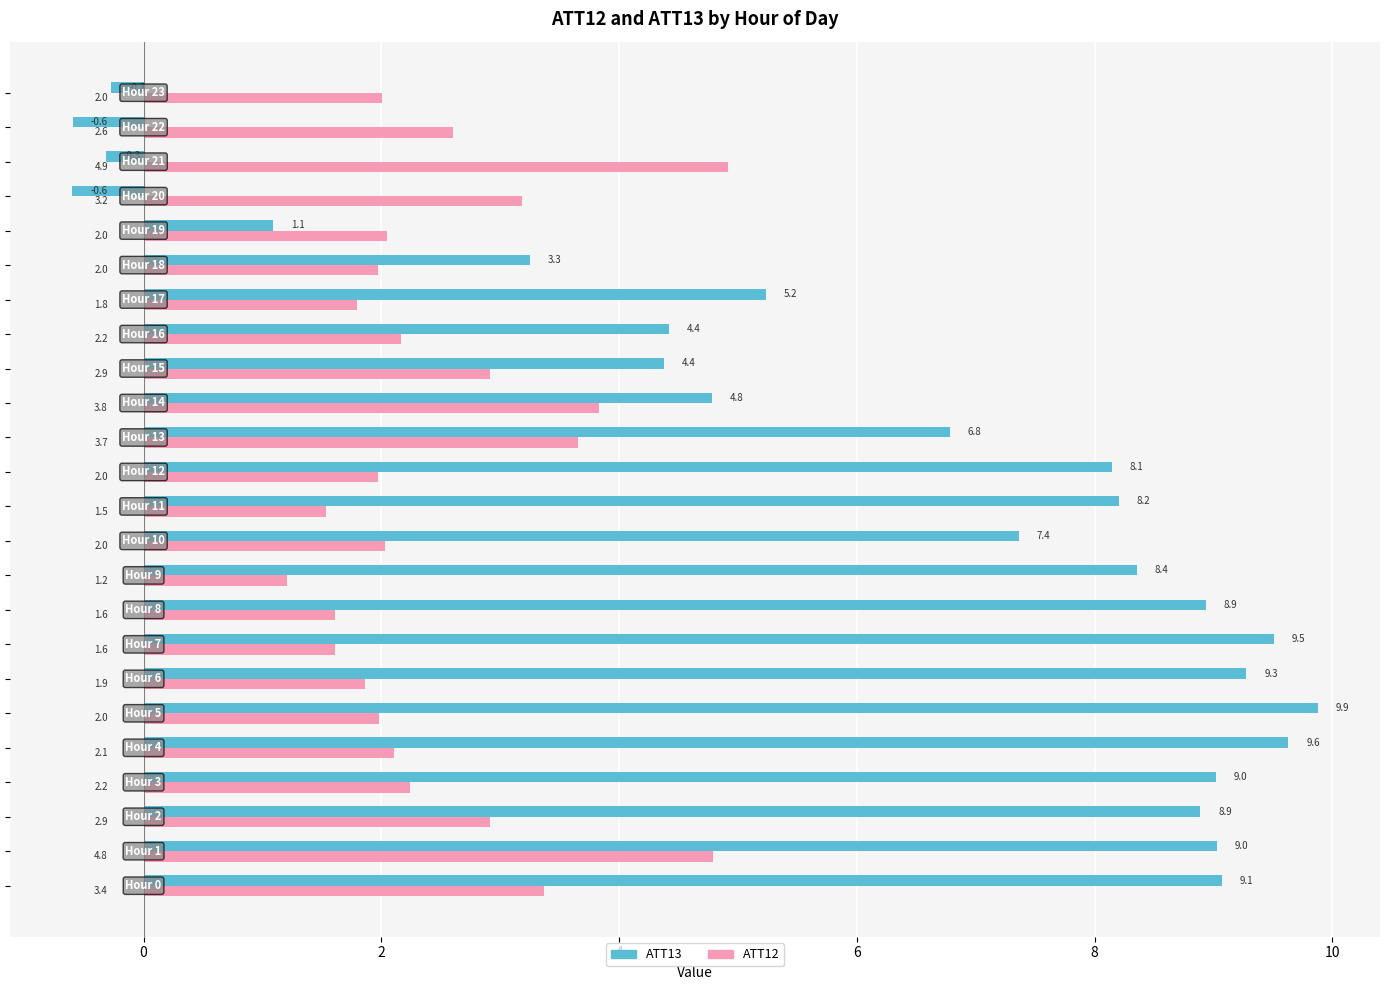

Rank the series by their maximum value, from highest to lowest.

ATT13, ATT12